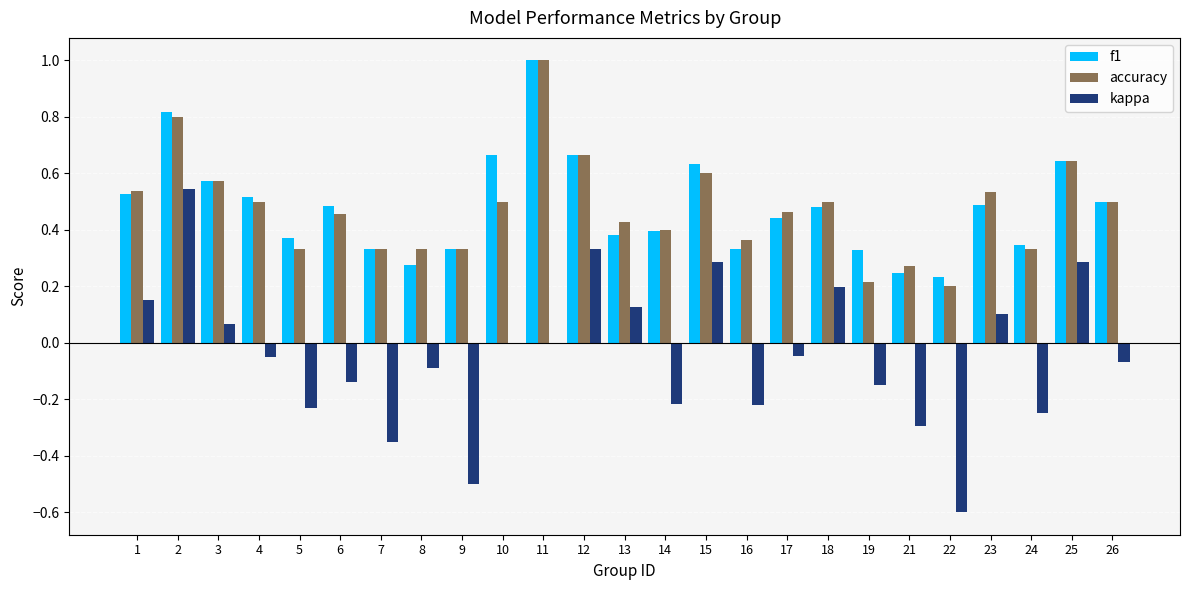

Between 9 and 14, which series saw the biggest shift?

kappa